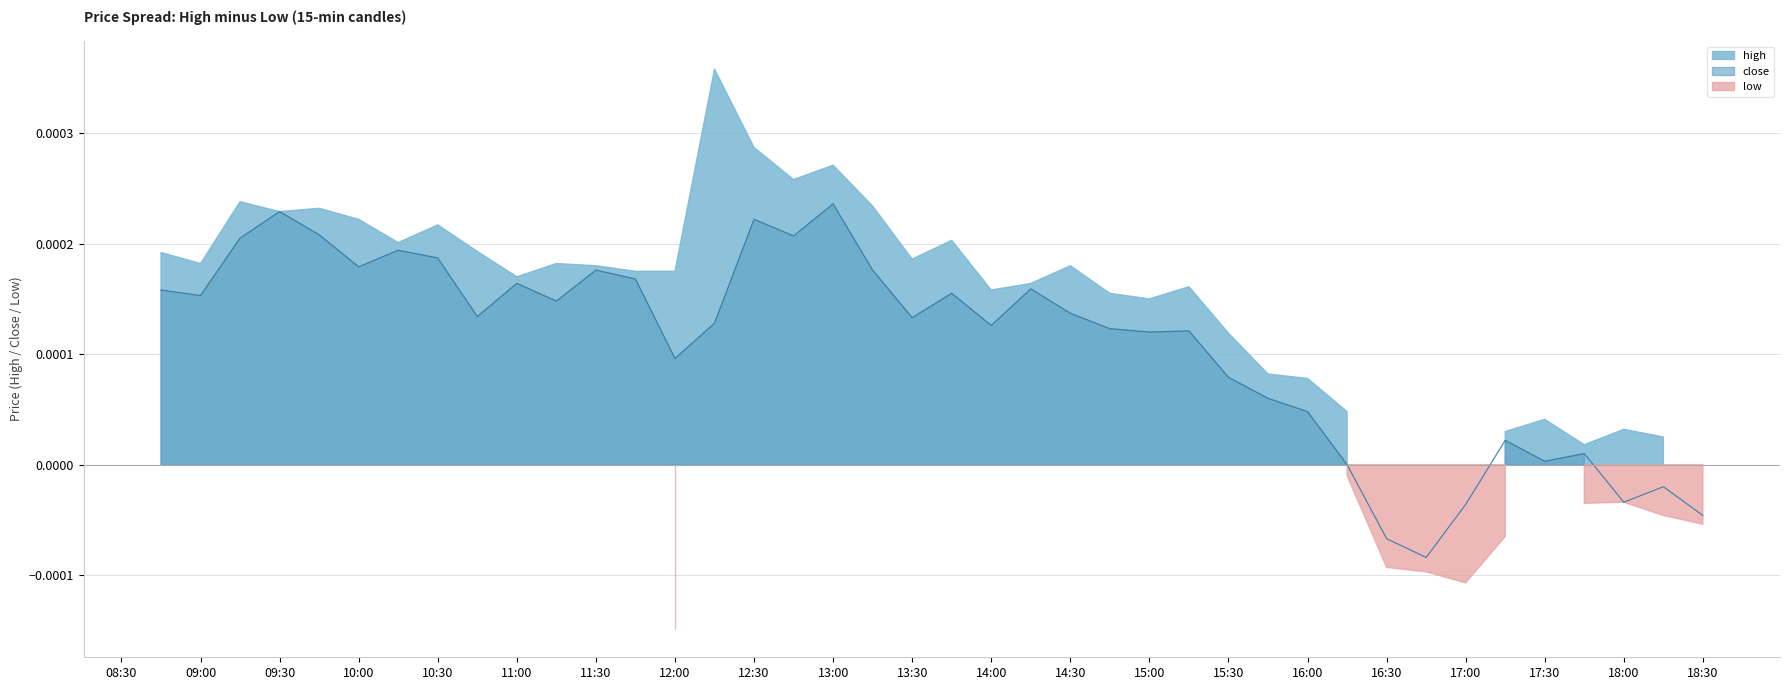

Rank the series by their average value, from highest to lowest.

high, close, low